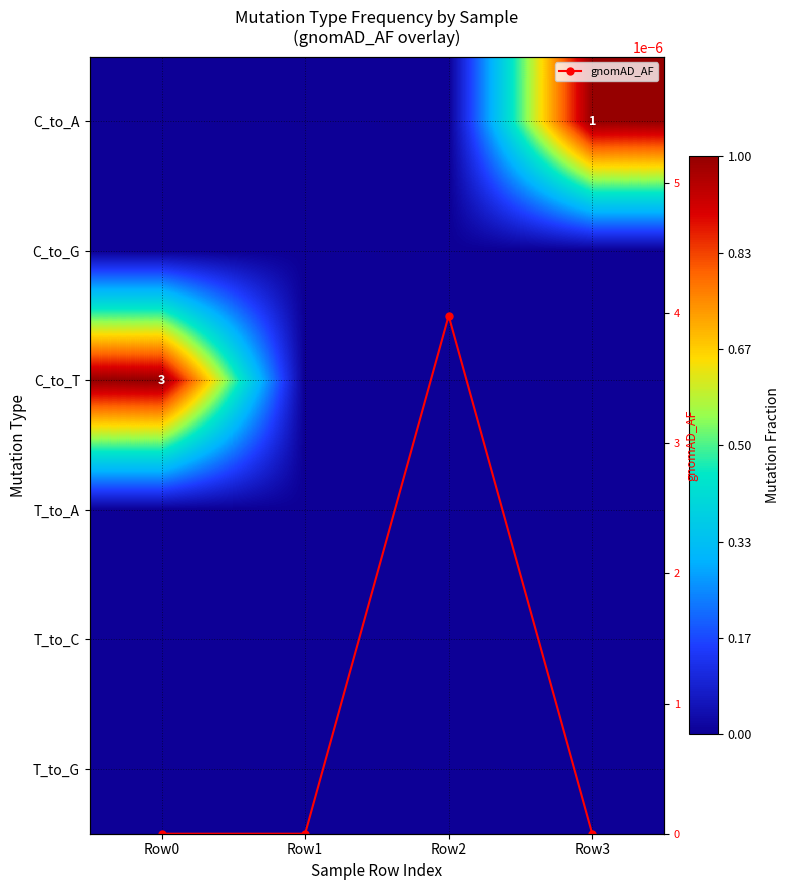

In gnomAD_AF, how many points are higher than both neighbors (excluding endpoints)?

1